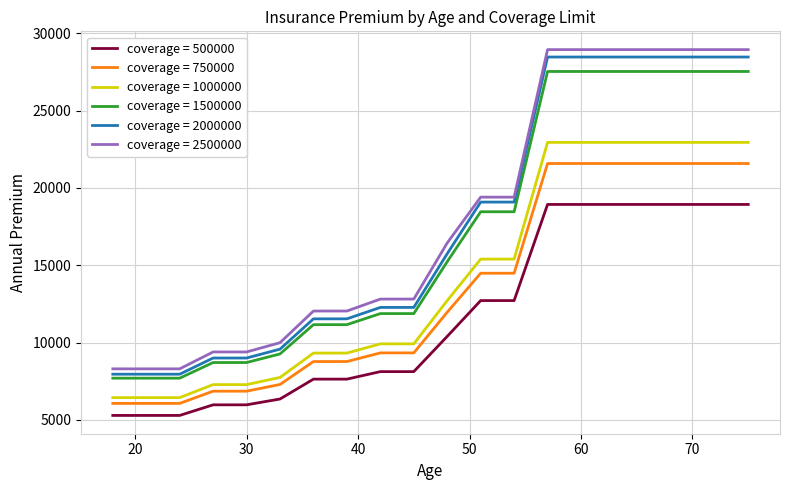

What is the minimum value shown in the chart?

5287